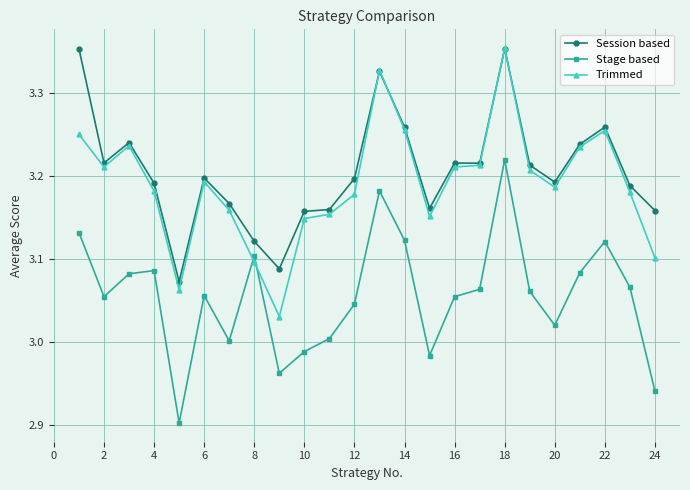

True or false: Stage based has more than 2 interior local peaks.

True